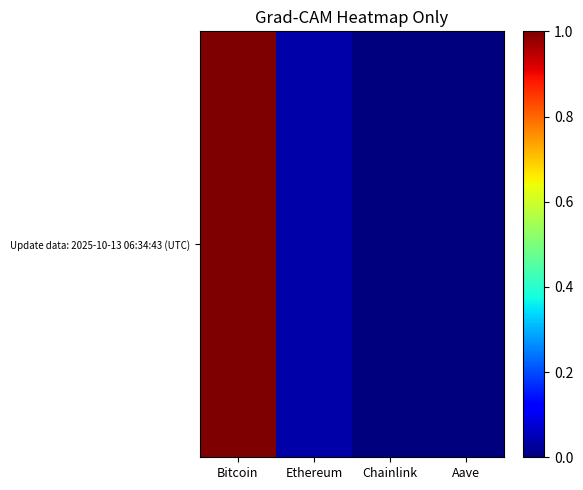

The chart shows a value of 1.5 at Bitcoin. True or false?

False